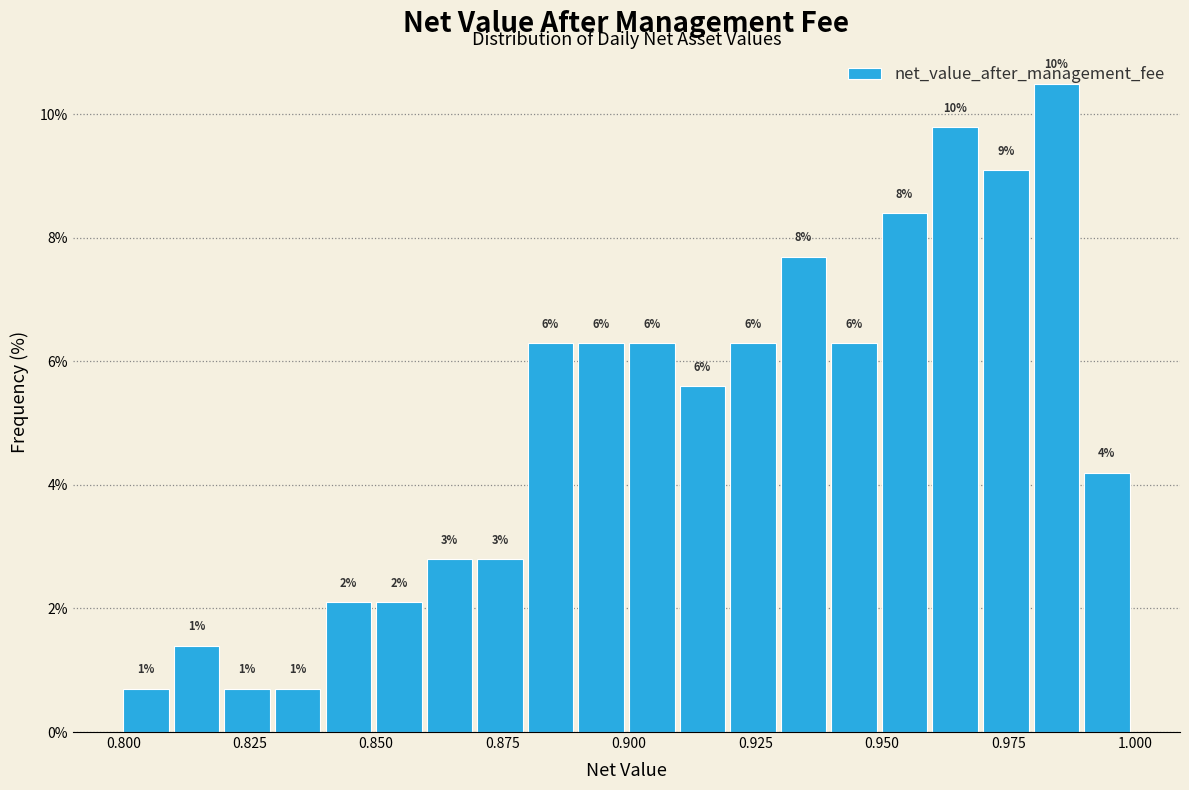

Read against the x-axis, roughly where is the centre of the tallest bar?

0.985